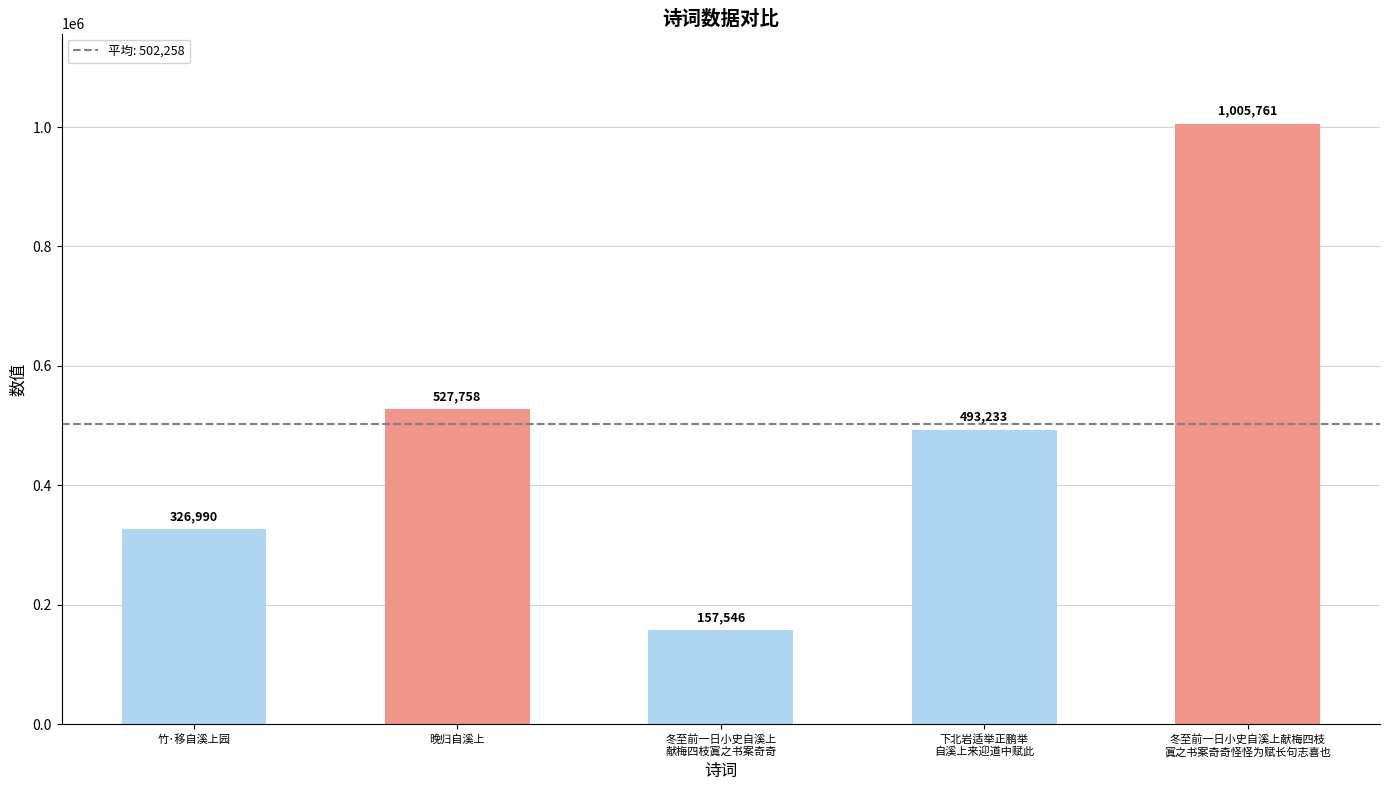

How many bars are there in total?

5